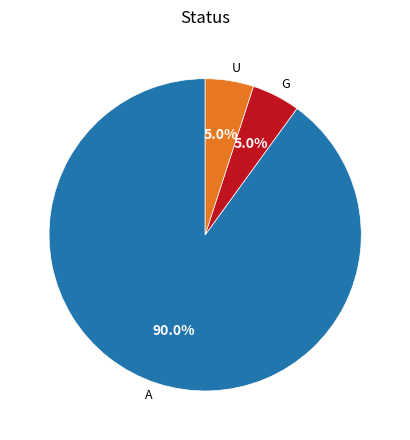

What portion of the pie excludes U?

95.0%